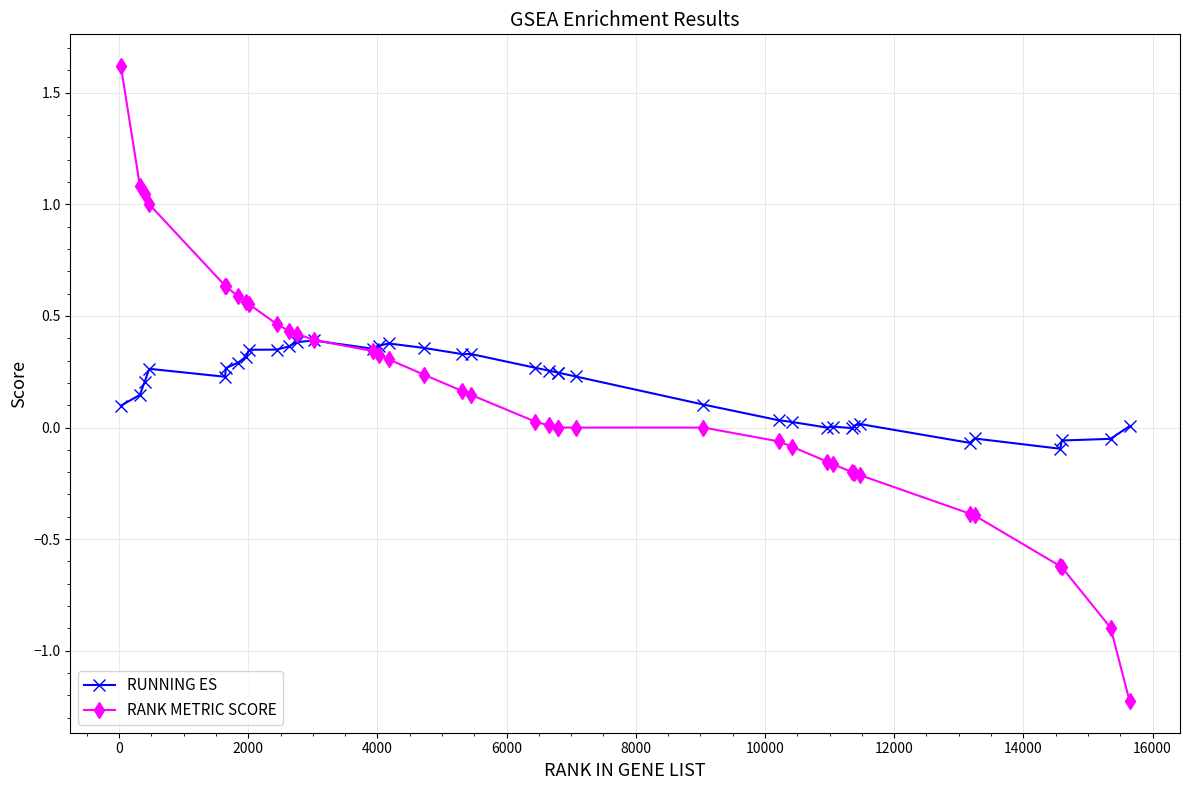

Which series ends up on top after the final intersection of RANK METRIC SCORE and RUNNING ES?

RUNNING ES